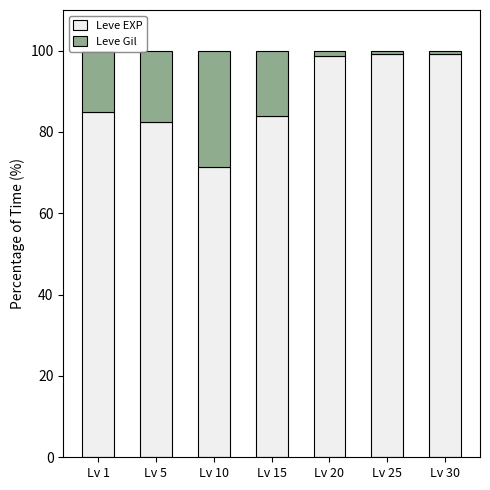

What is the highest value of the Leve EXP series?

99.2